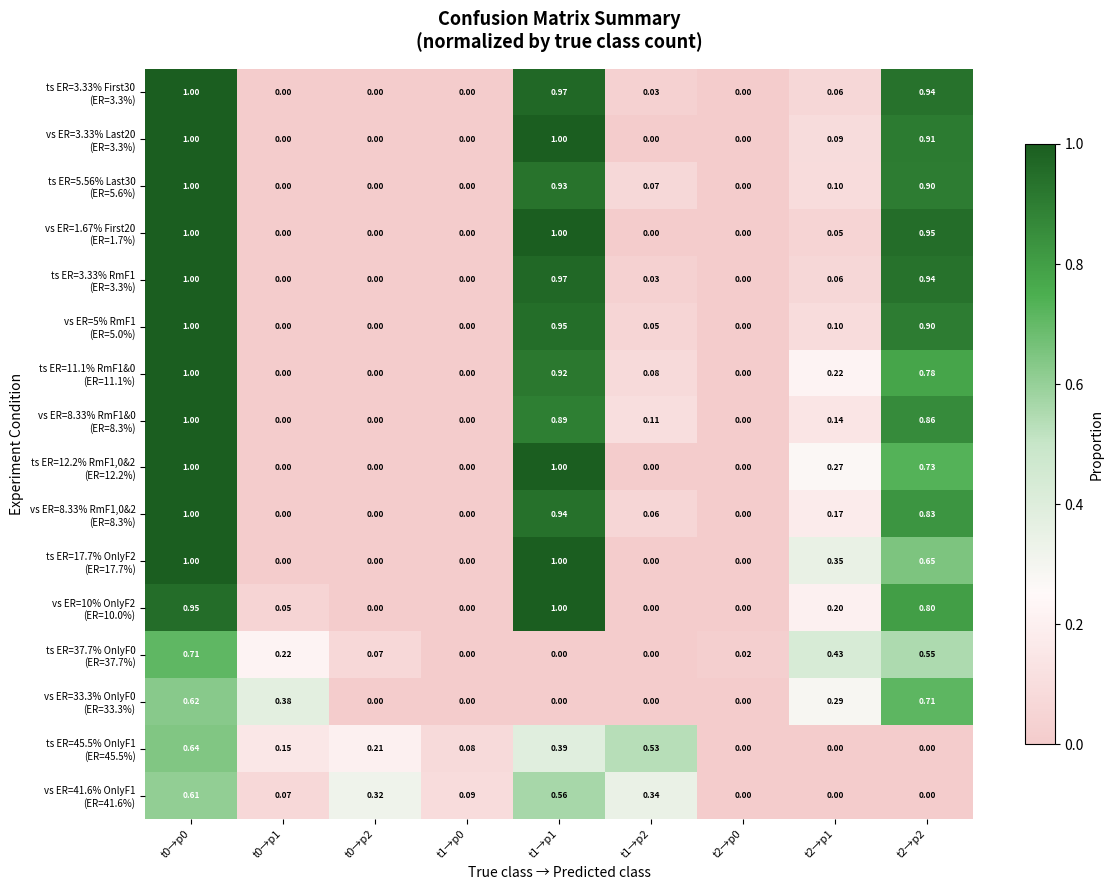

What is the total value across all series at t0→p1?

0.9